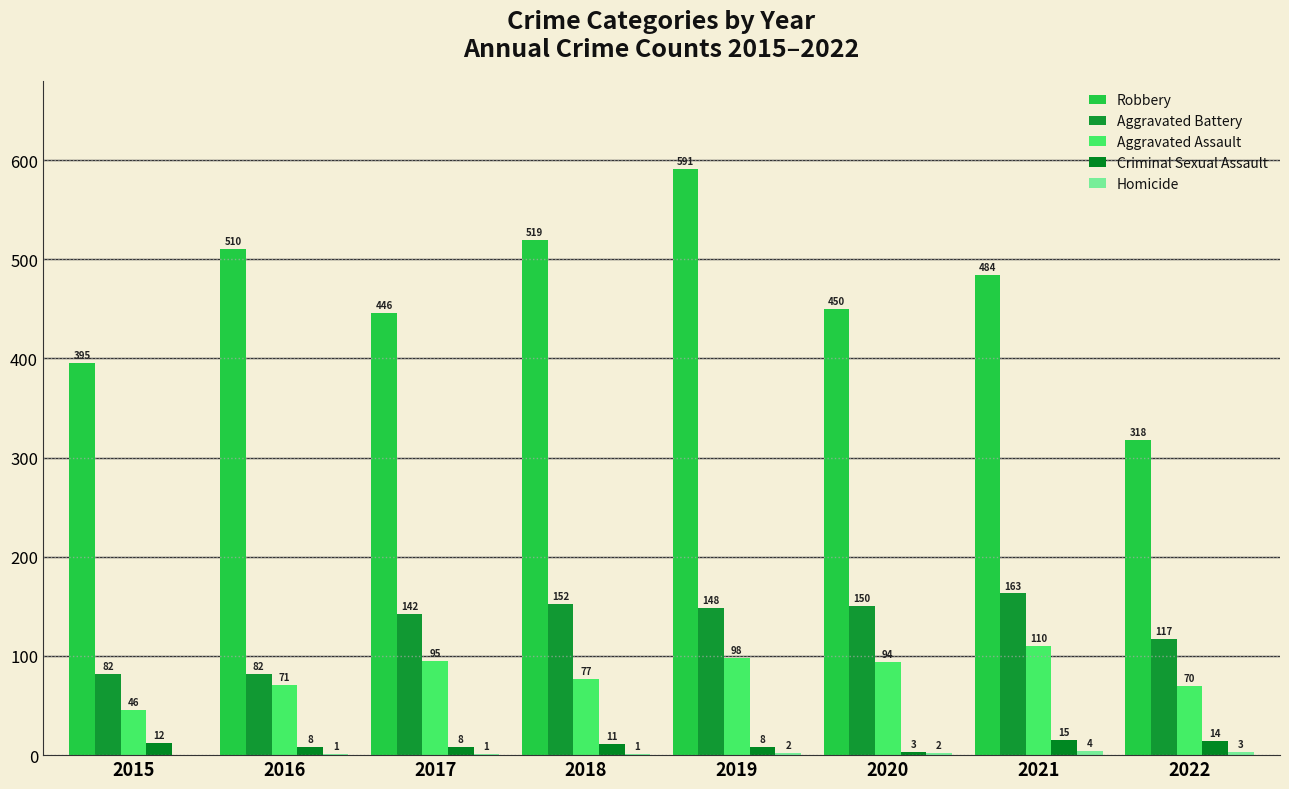

What is the sum of the Robbery values at 2018 and 2017?

965